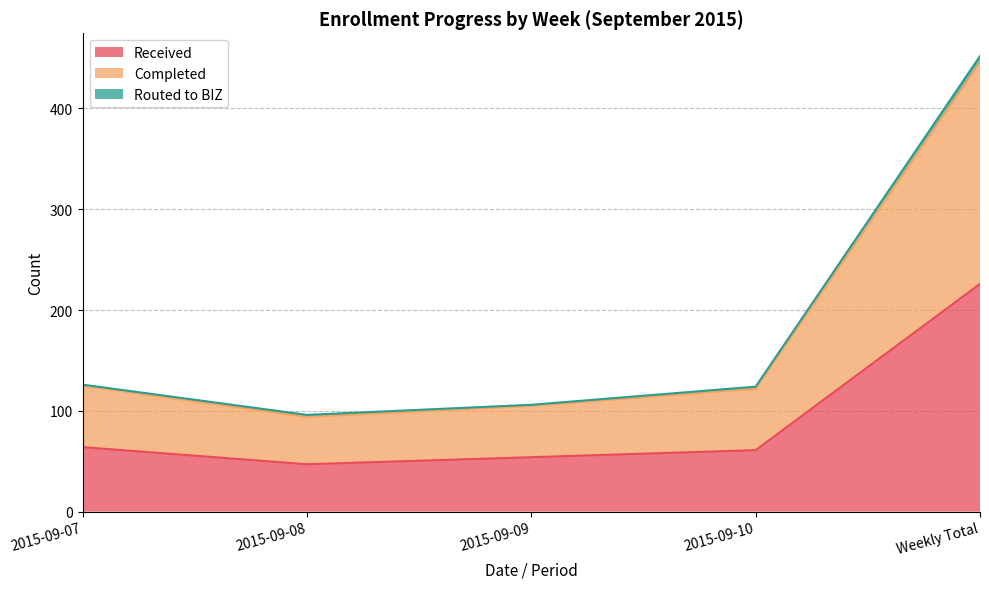

True or false: Received and Completed cross at least once.

False